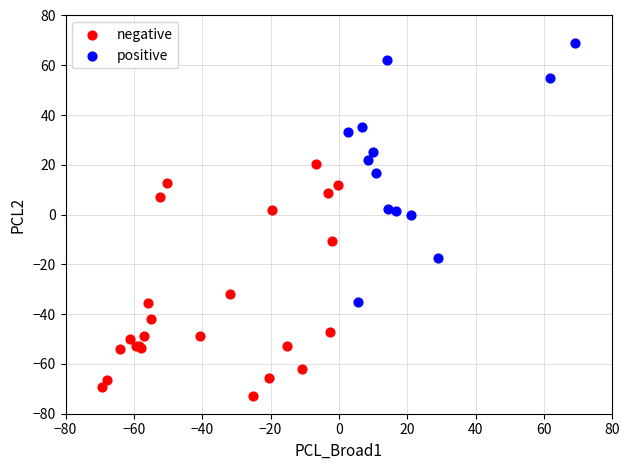

Which series reaches the minimum Y coordinate?

negative